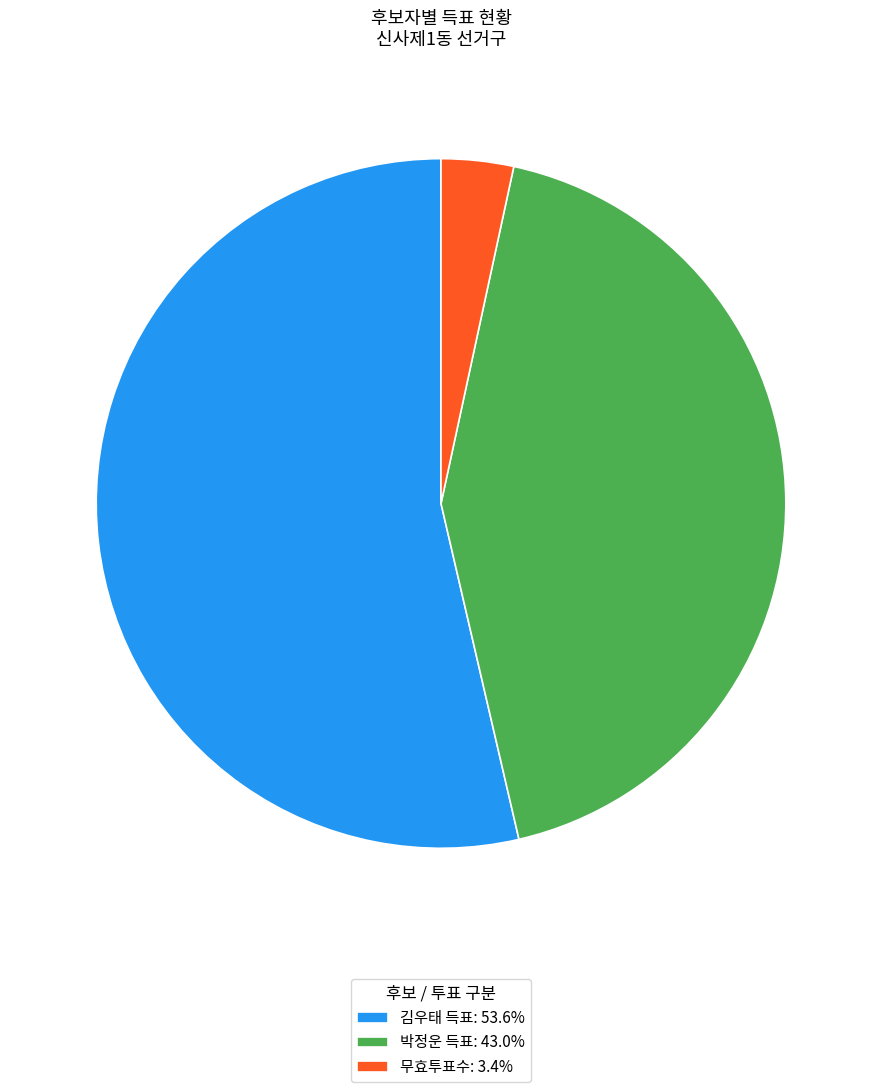

Combined, do 무효투표수: 3.4% and 박정운 득표: 43.0% account for over 50%?

No